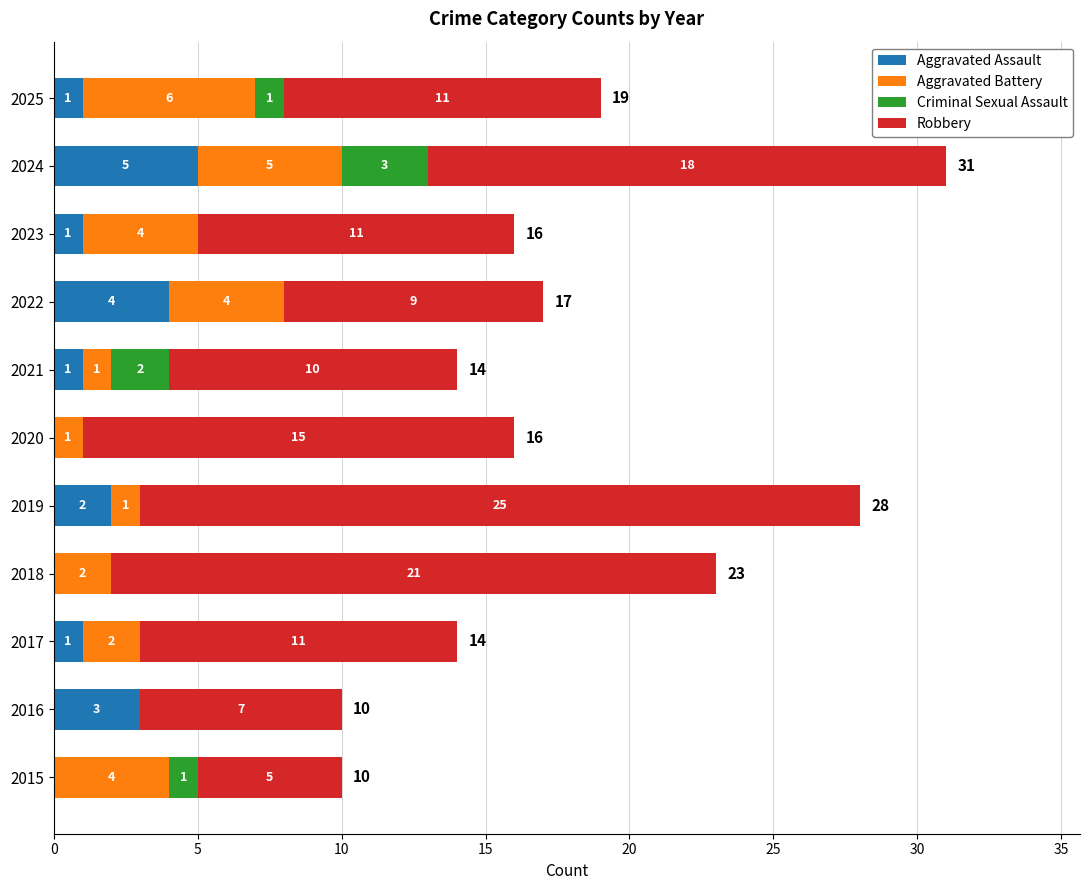

How many distinct data groups are displayed?

4